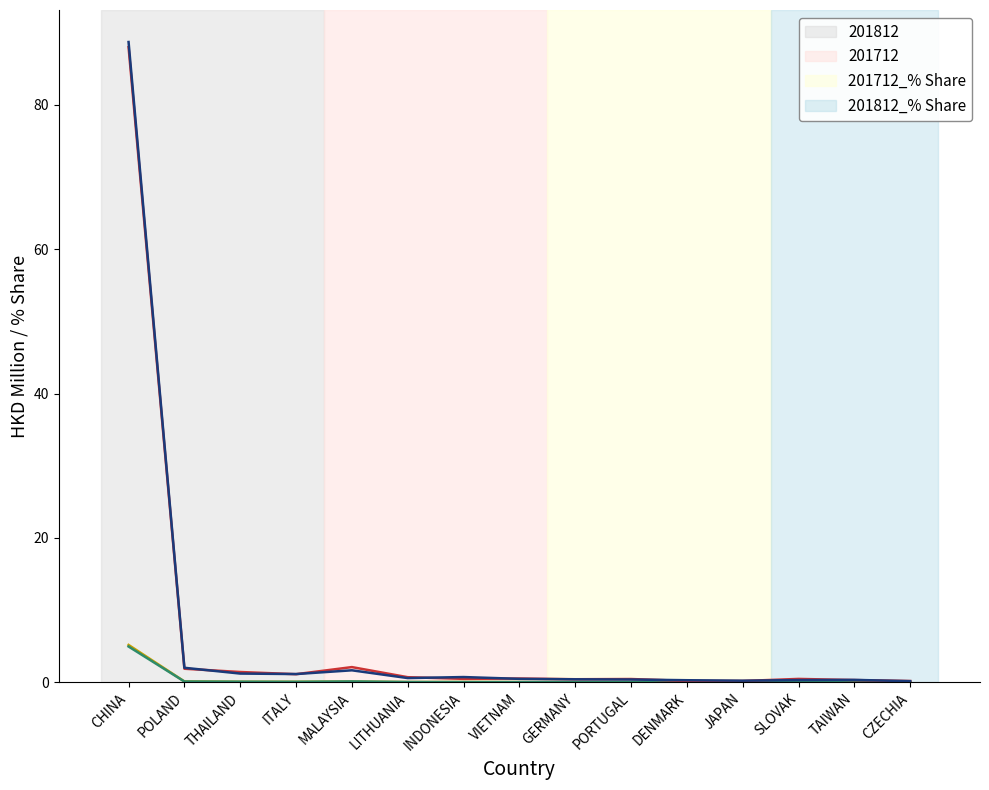

What is the total value across all series at DENMARK?

0.5